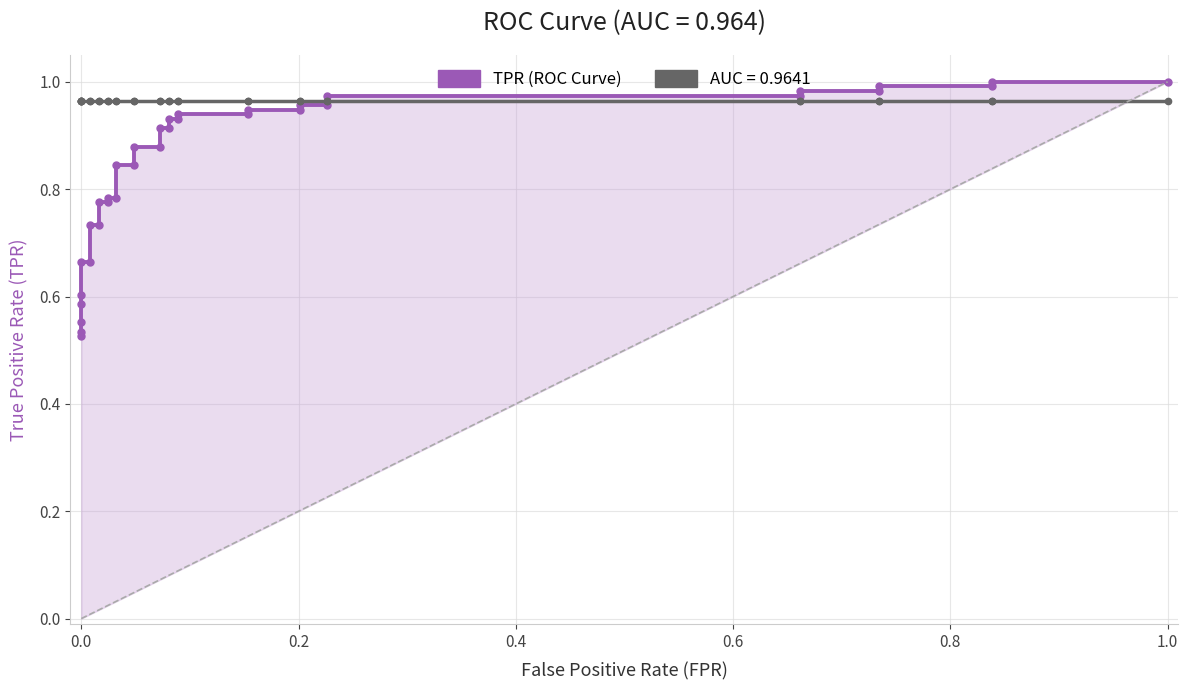

True or false: roc_auc and tpr intersect in this chart.

True